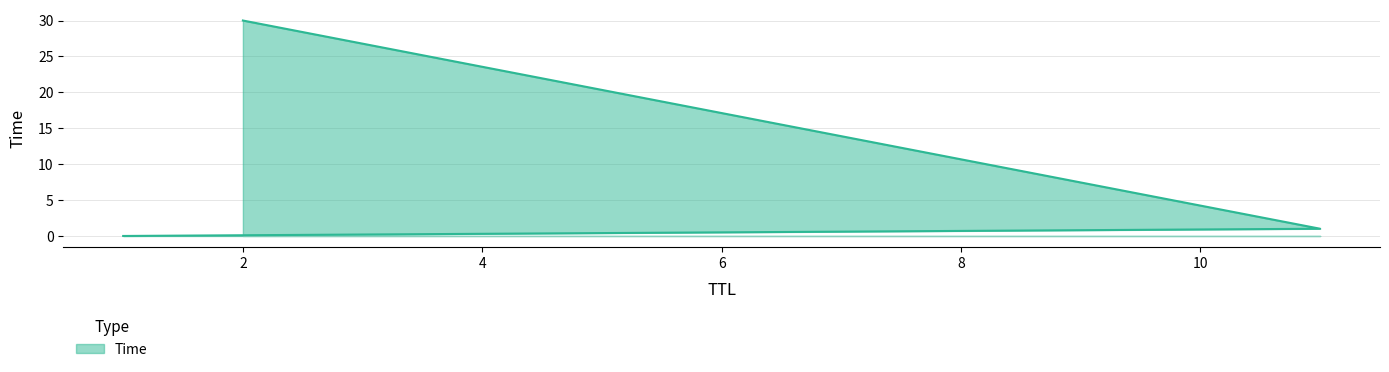

What is the difference between the maximum and minimum values?

30.0